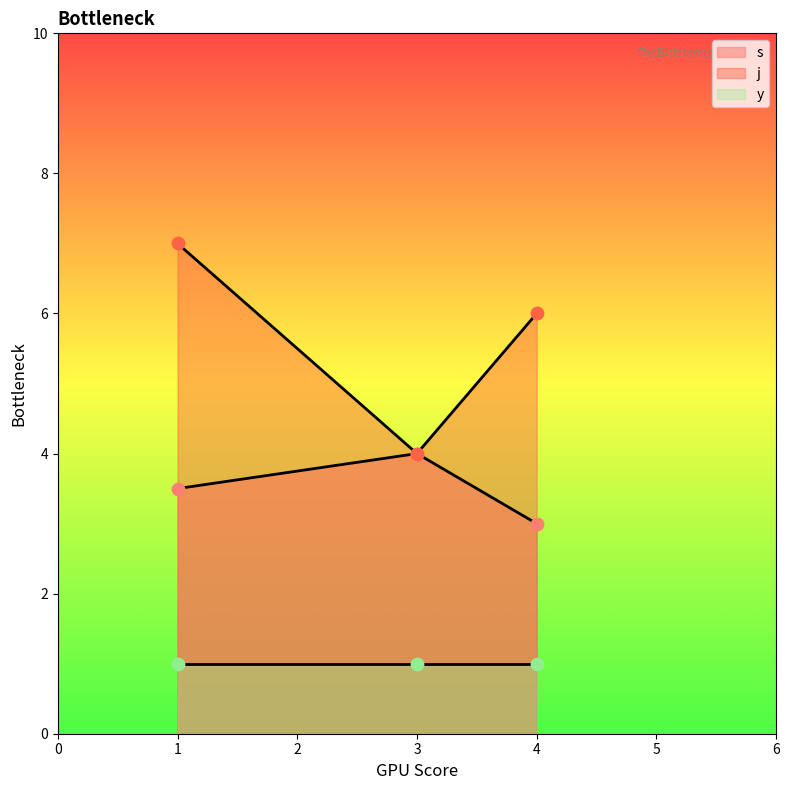

At how many categories does at least one series exceed 3?

3